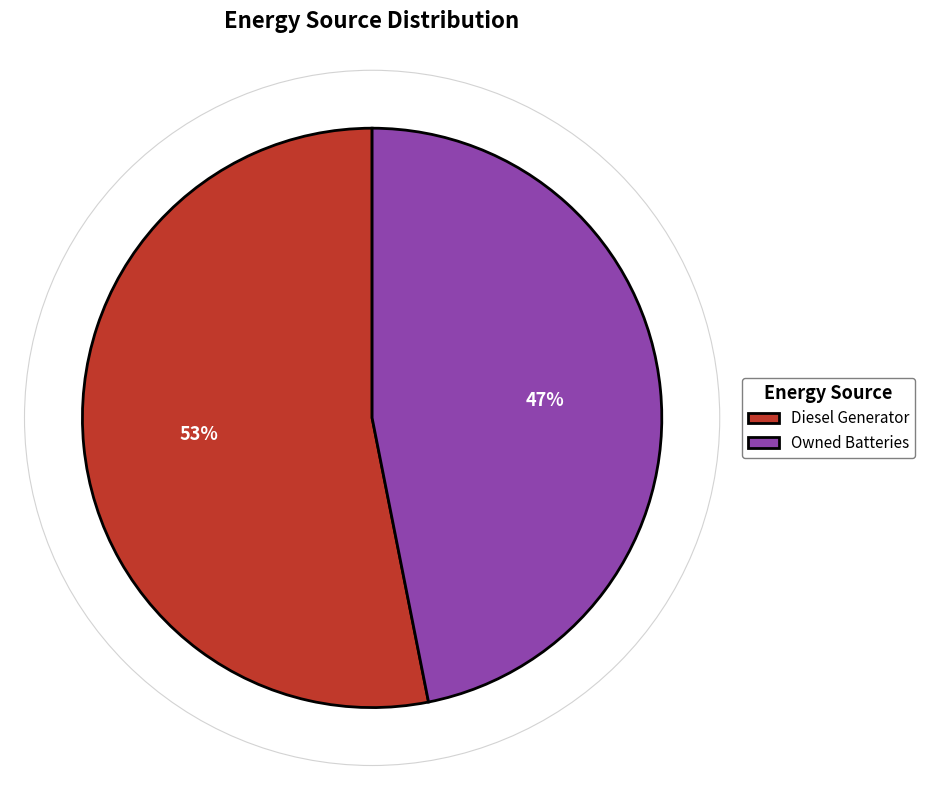

Is there a majority slice in this chart?

Yes